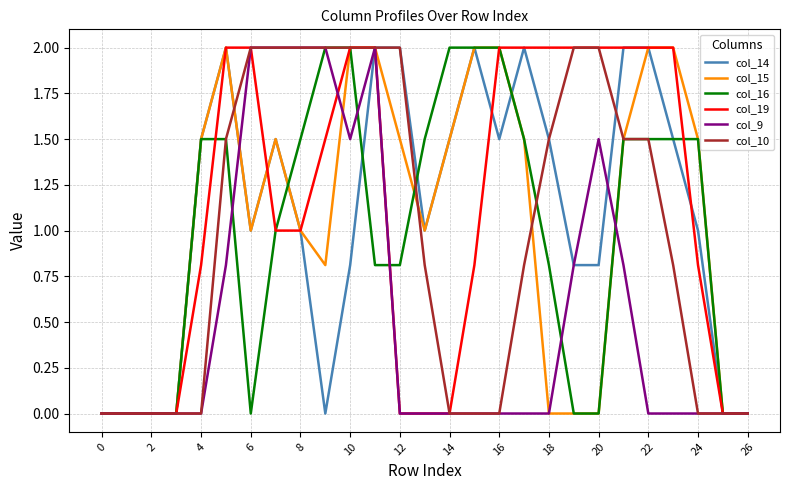

How many lines are shown in the chart?

6